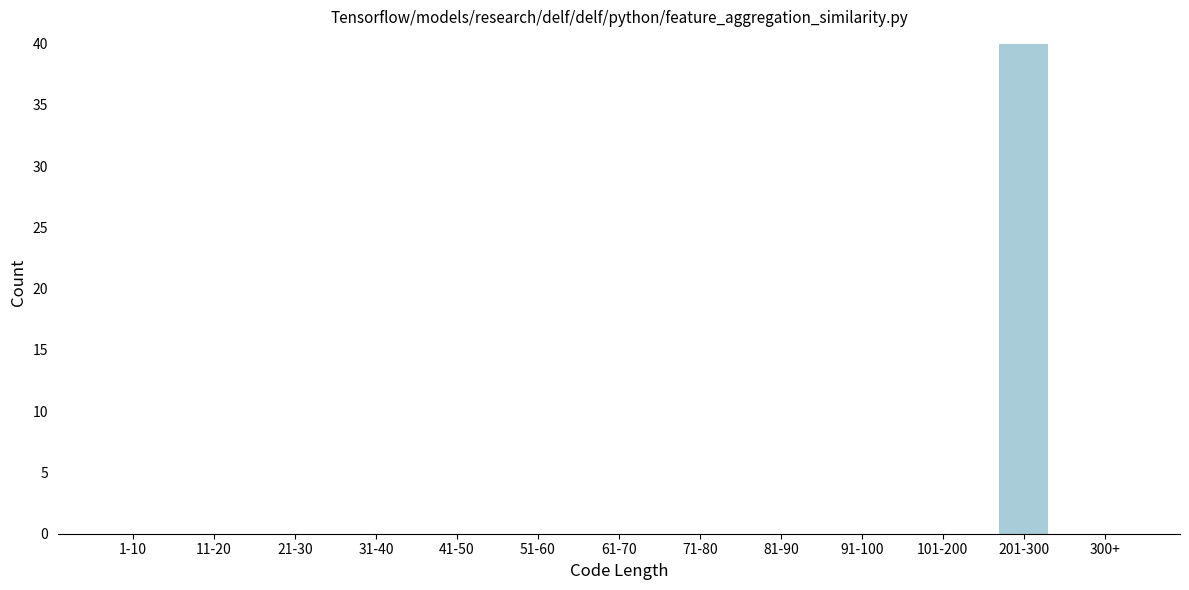

Reading left to right, list all the values displayed in this chart.

1-10=0	11-20=0	21-30=0	31-40=0	41-50=0	51-60=0	61-70=0	71-80=0	81-90=0	91-100=0	101-200=0	201-300=40	300+=0